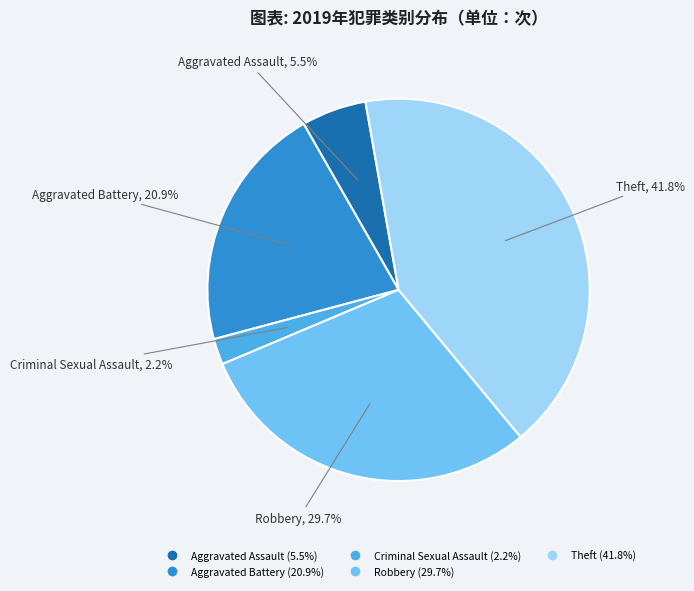

Does any single category account for the majority?

No